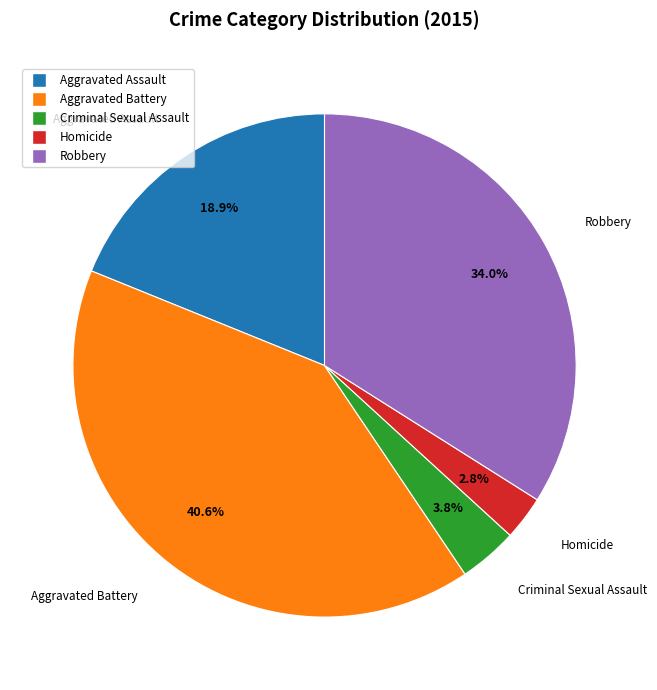

Which category has the smallest portion of the pie?

Homicide